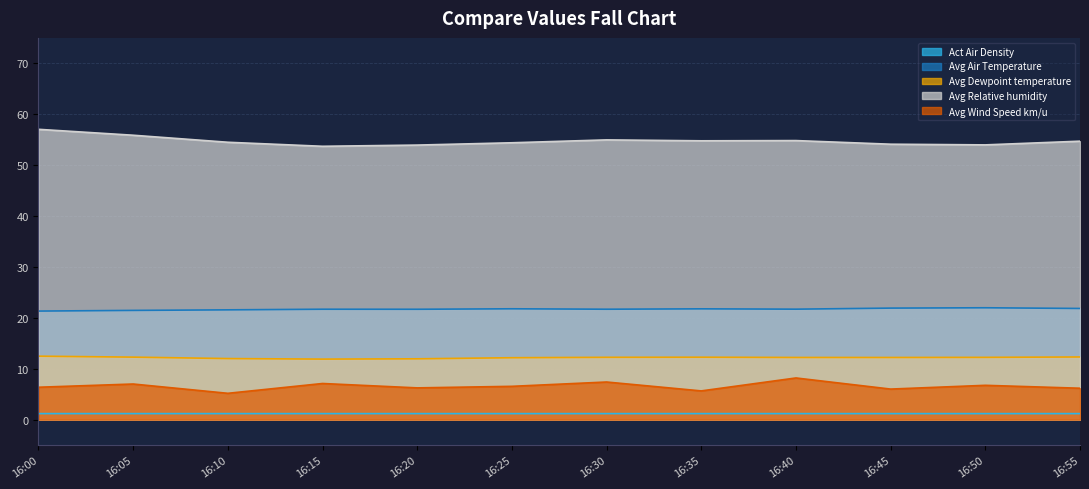

At how many categories does at least one series exceed 26?

12